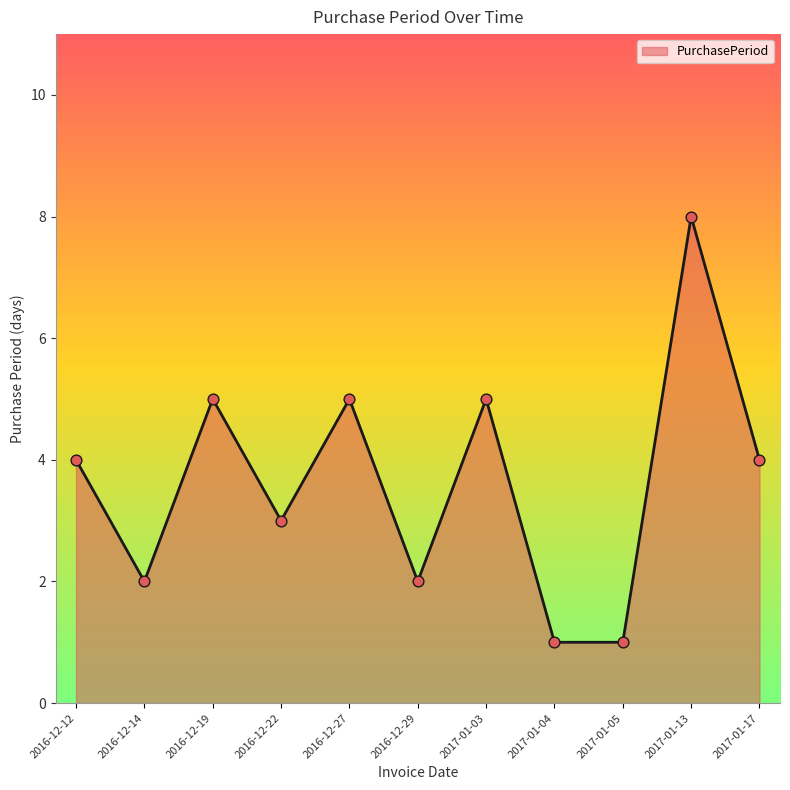

Between 2016-12-22 and 2017-01-17, which is larger?

2017-01-17